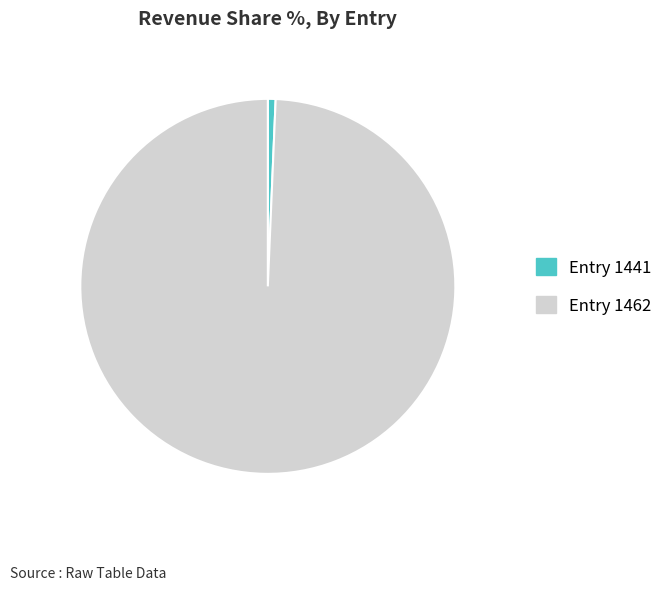

Is there any slice that represents more than half of the pie?

Yes